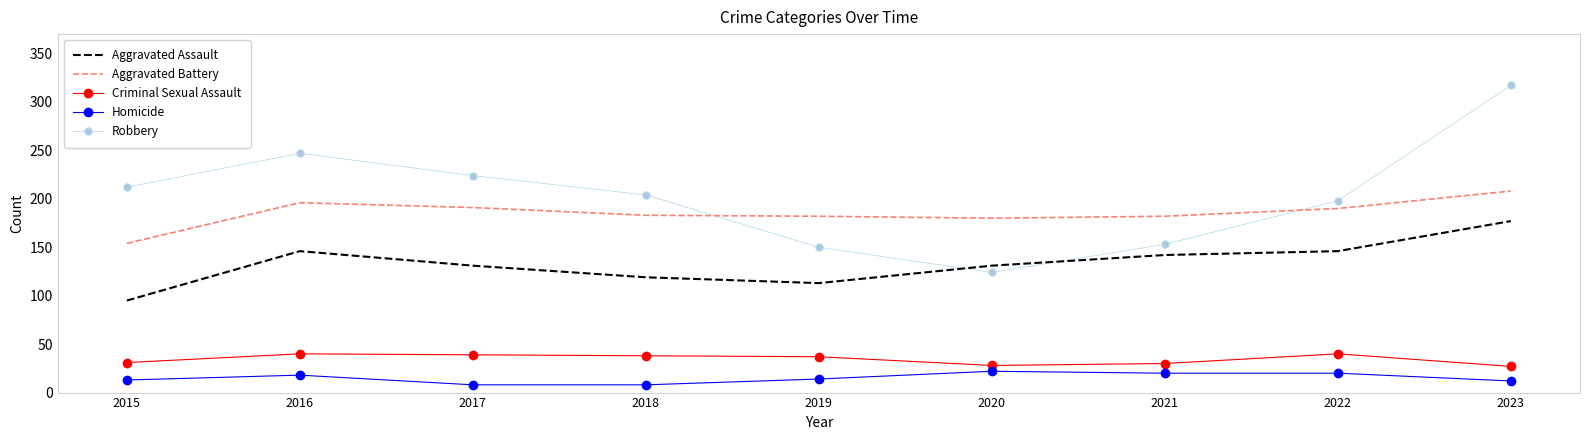

Which category has the lowest value in the Aggravated Assault series?

2015